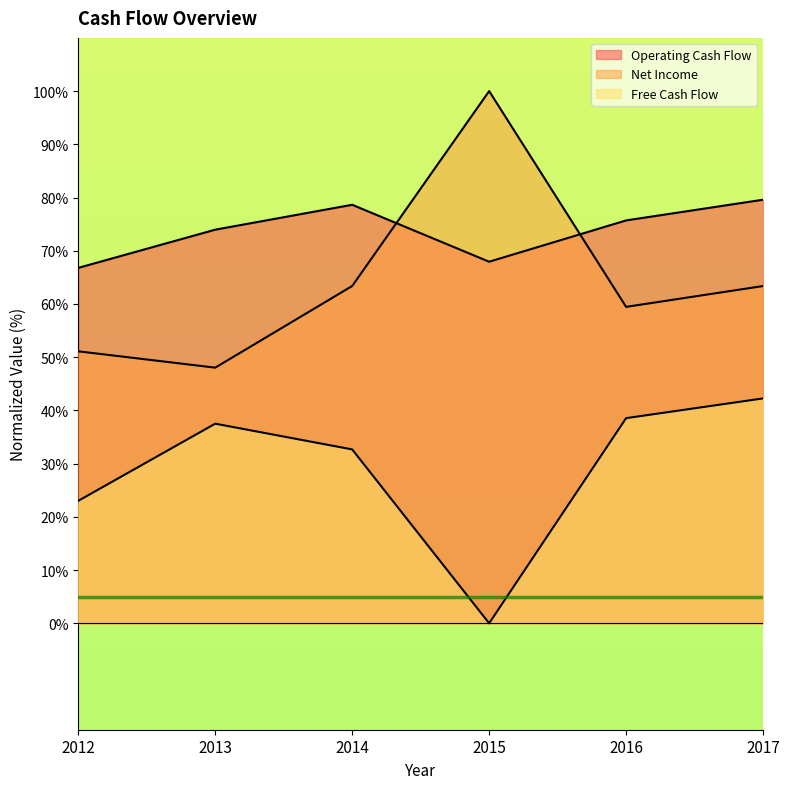

How many lines are shown in the chart?

3